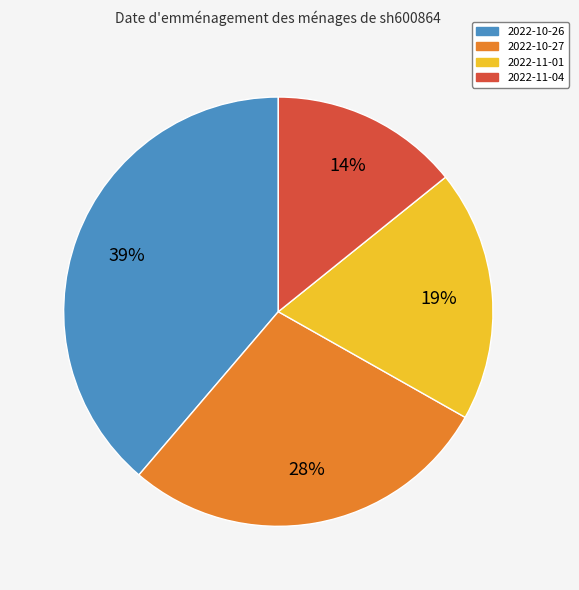

Does any single category account for the majority?

No